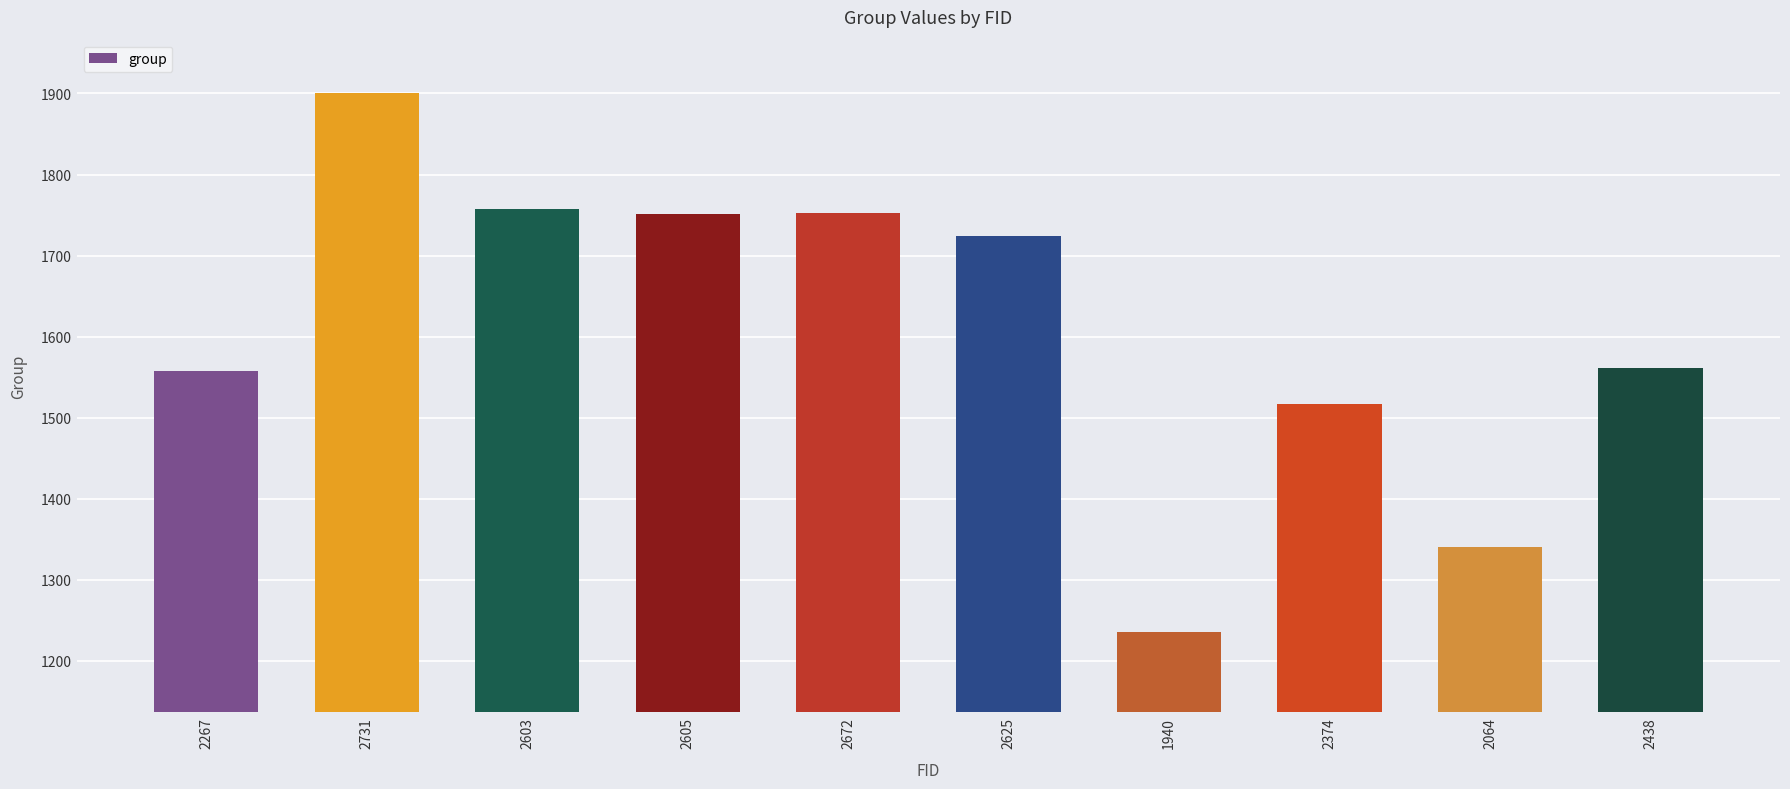

Read the value at 1940, to the nearest 50.

1250